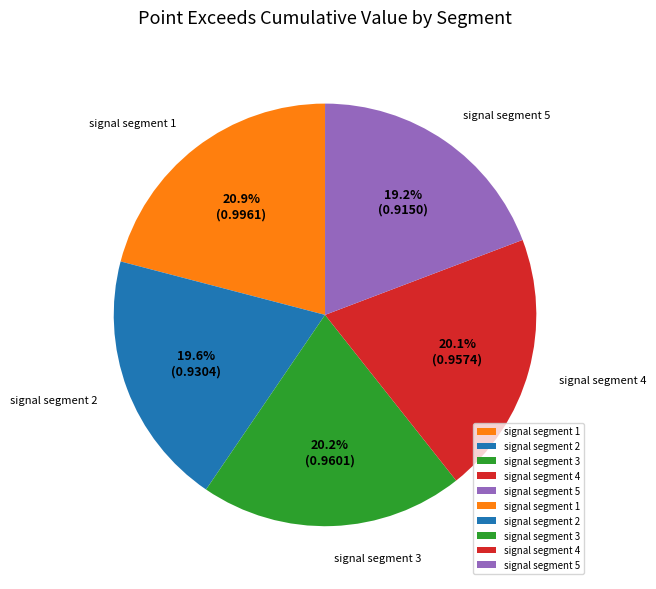

To the nearest percent, what percentage of the pie is signal segment 5?

19%